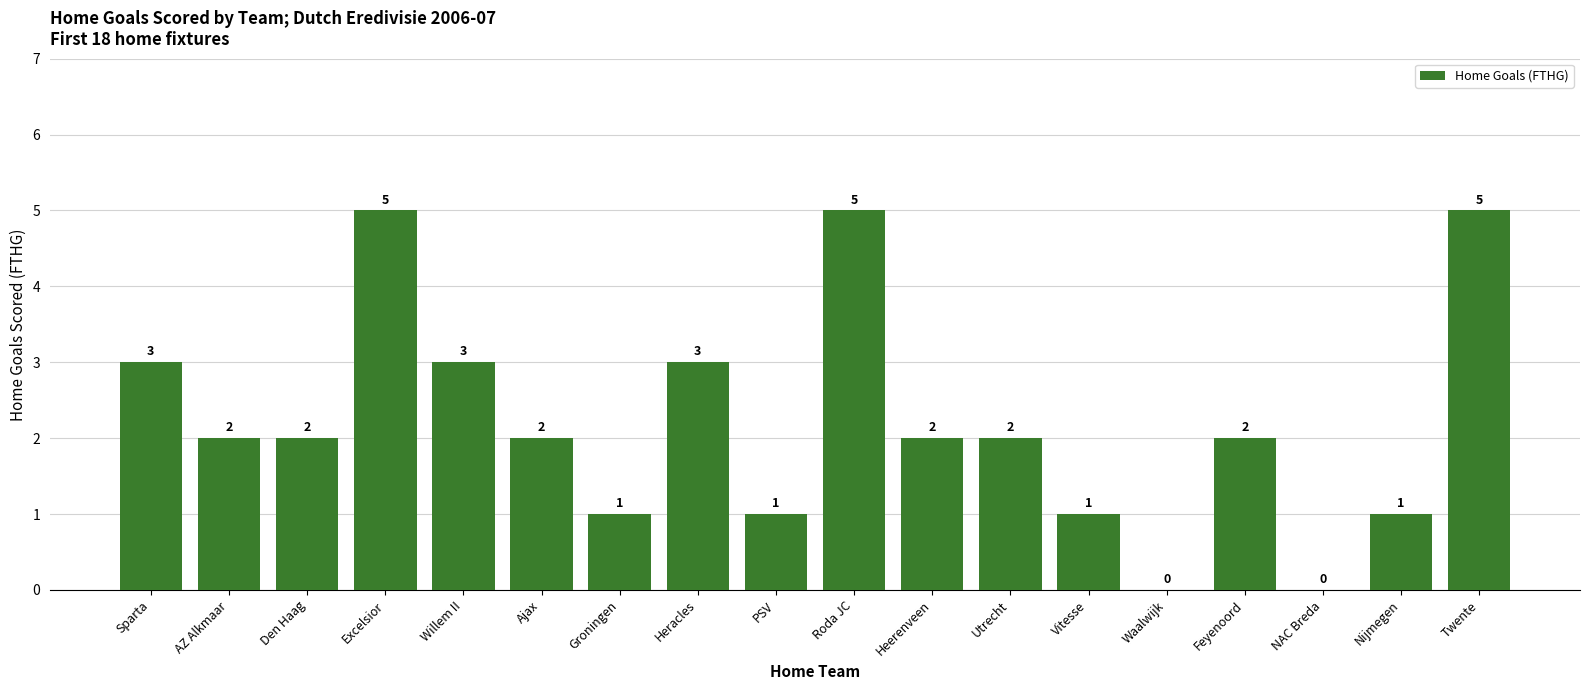

The chart shows a value of 1 at Roda JC. True or false?

False